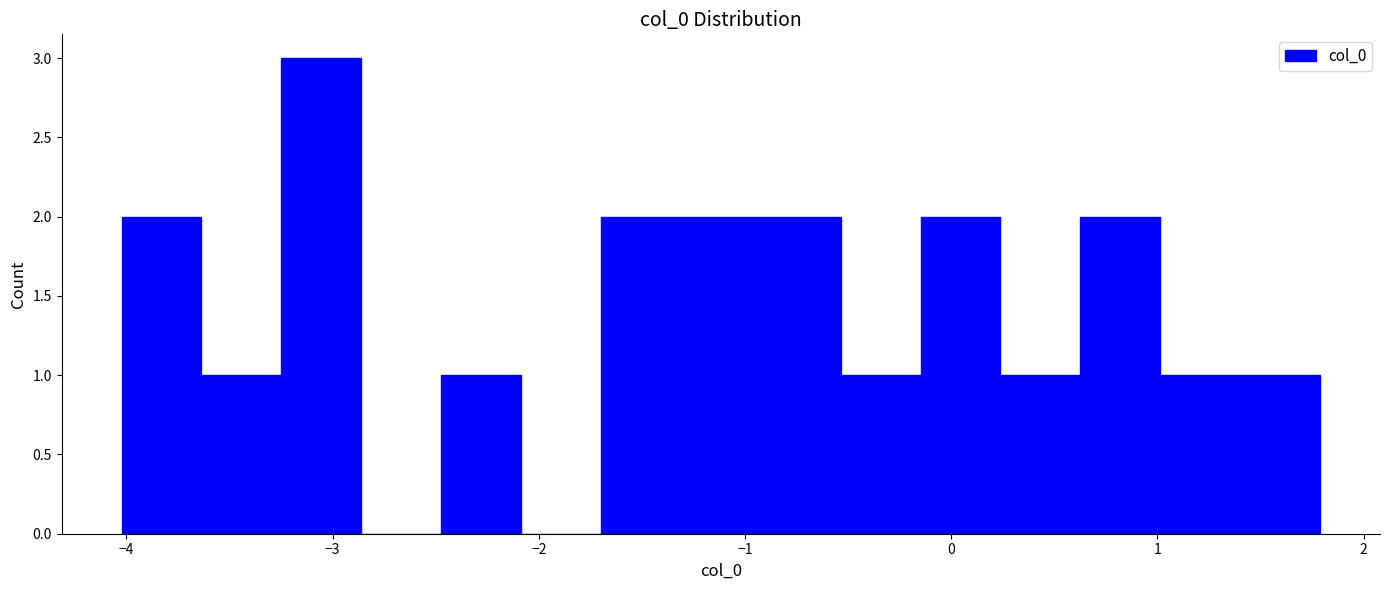

Around what value on the x-axis is the tallest bar? Give the approximate position of its centre, as read against the axis.

-3.1